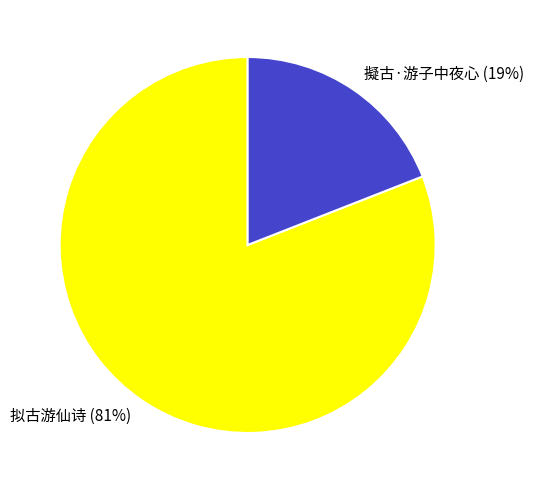

True or false: 拟古游仙诗 accounts for 81% of the total.

True